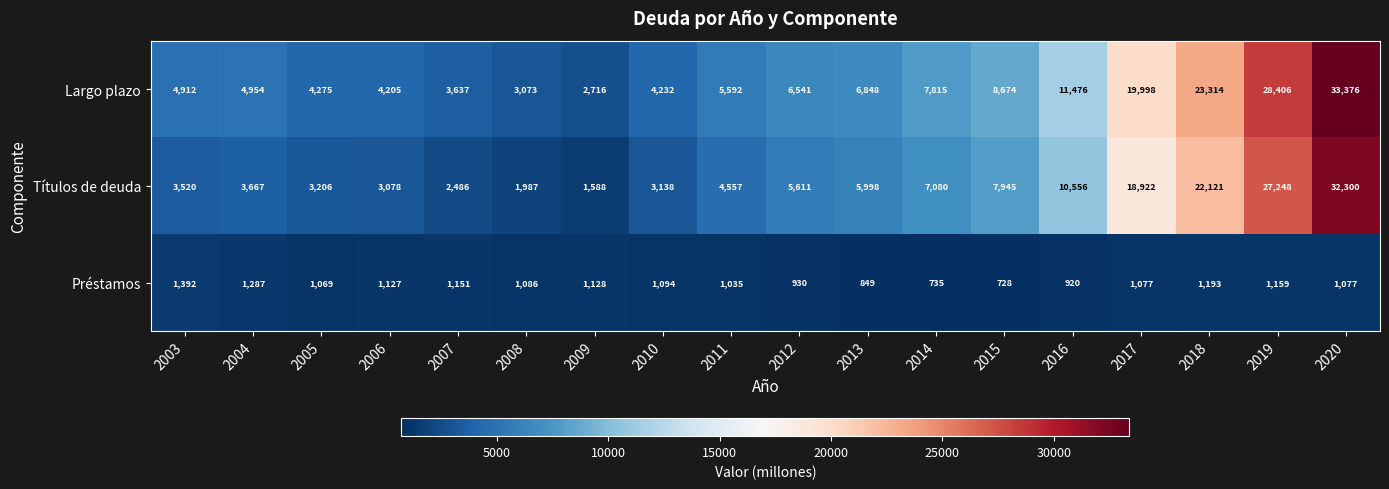

At 2018, list the series in order from largest to smallest.

Largo plazo, Títulos de deuda, Préstamos